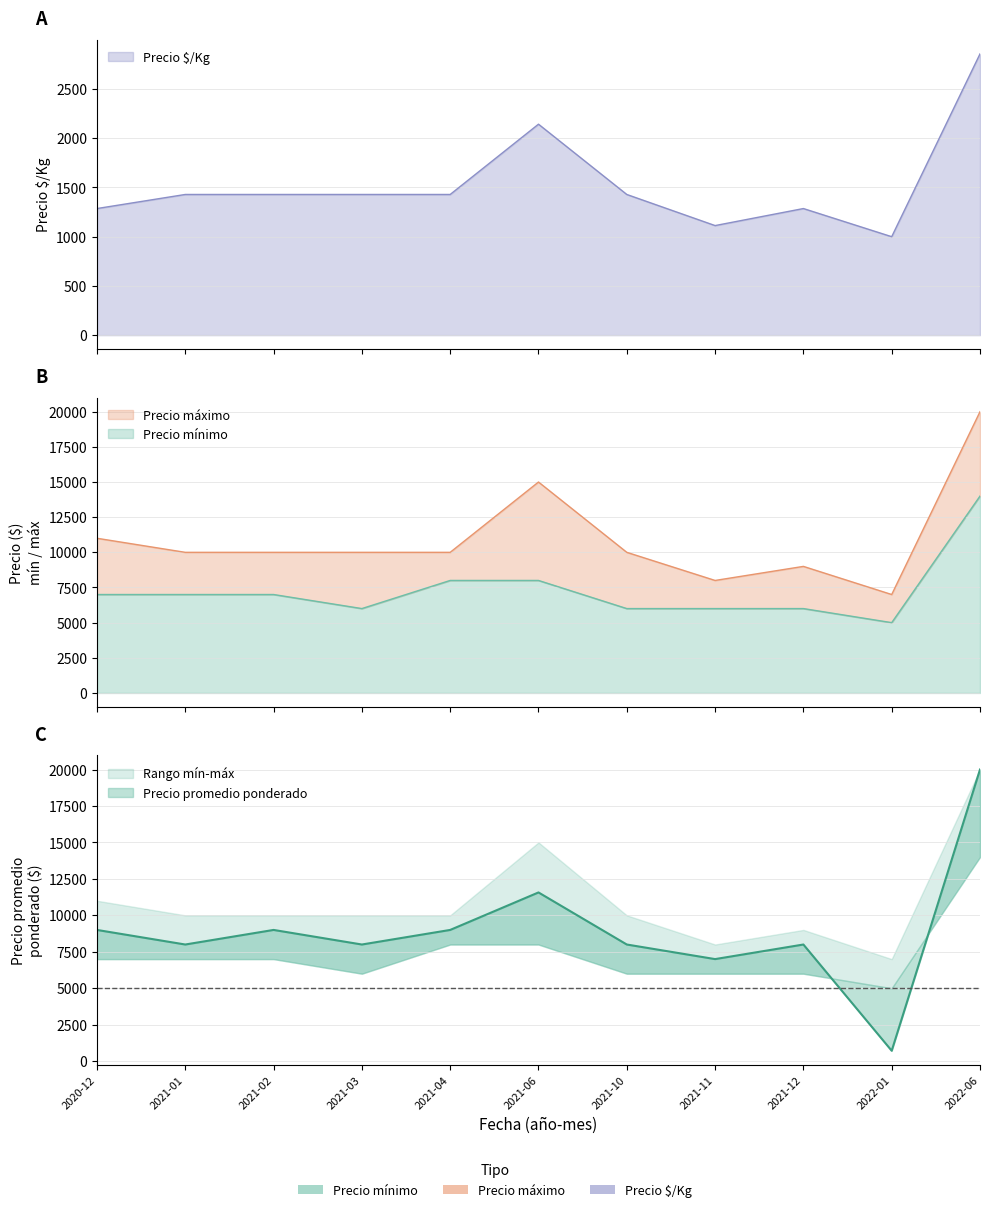

Reading right to left, extract all data points from this chart.

Precio mínimo: 14000	5000	6000	6000	6000	8000	8000	6000	7000	7000	7000
Precio promedio ponderado: 20000	714	8000	7000	8000	11571	9000	8000	9000	8000	9000
Precio máximo: 20000	7000	9000	8000	10000	15000	10000	10000	10000	10000	11000
Precio $/Kg: 2857	1000	1286	1113	1429	2143	1429	1429	1429	1429	1286